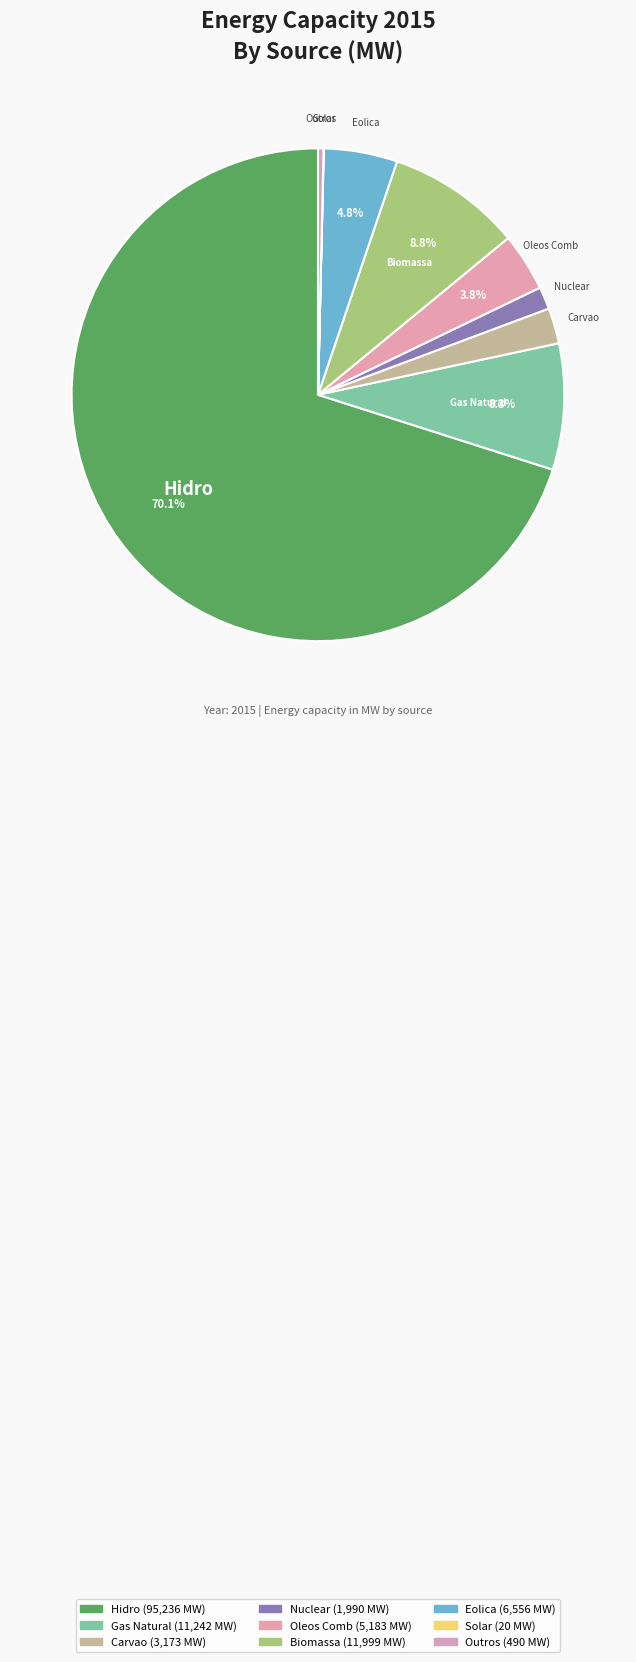

What is the majority slice?

Hidro